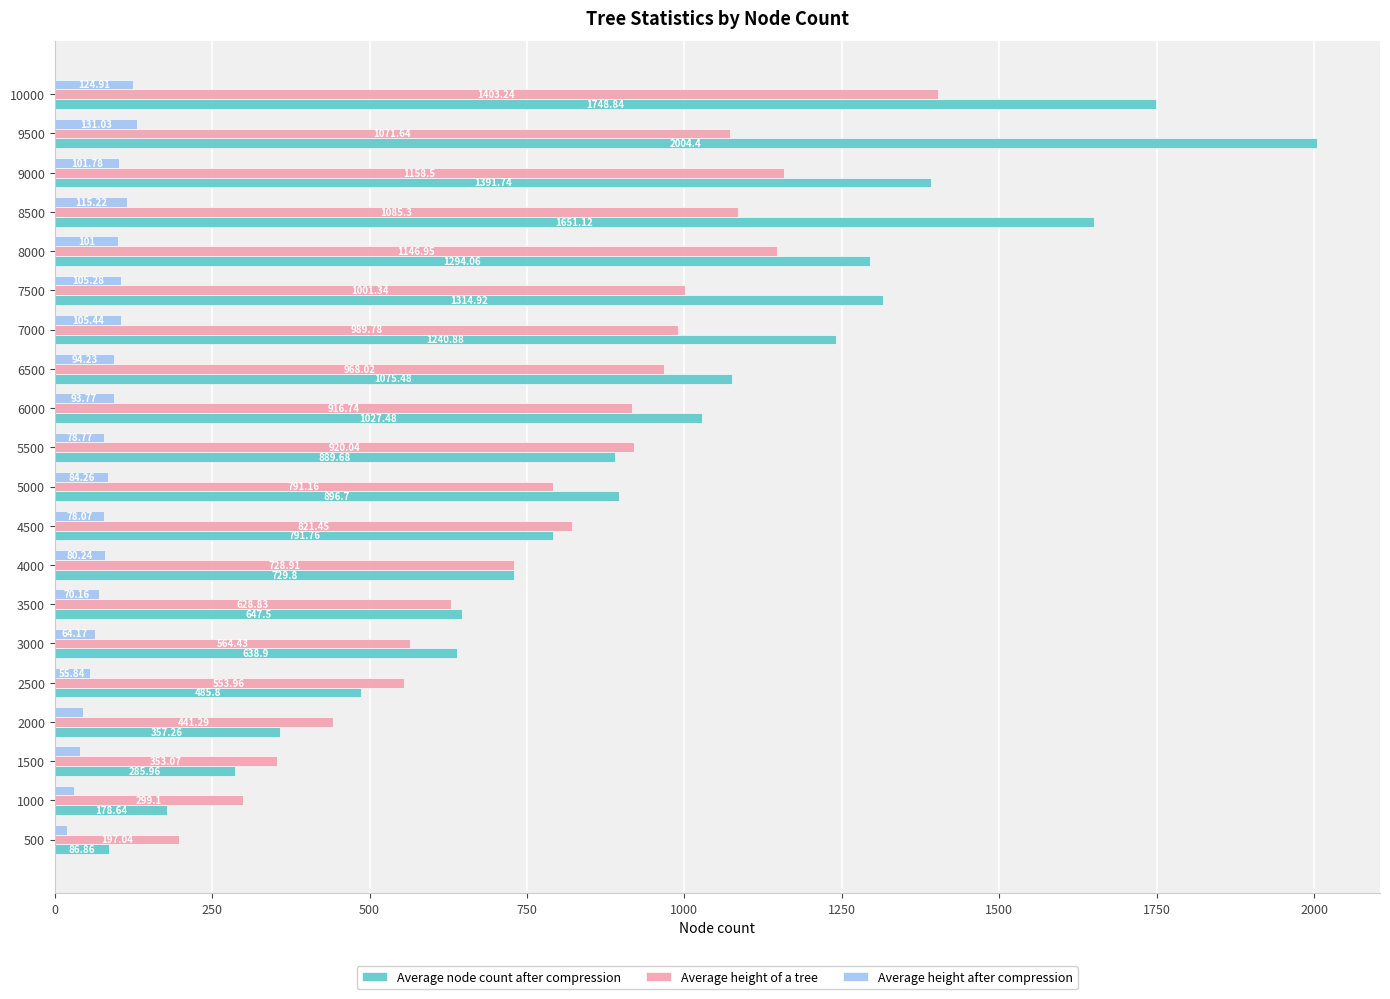

Which series has the widest spread of values?

Average node count after compression